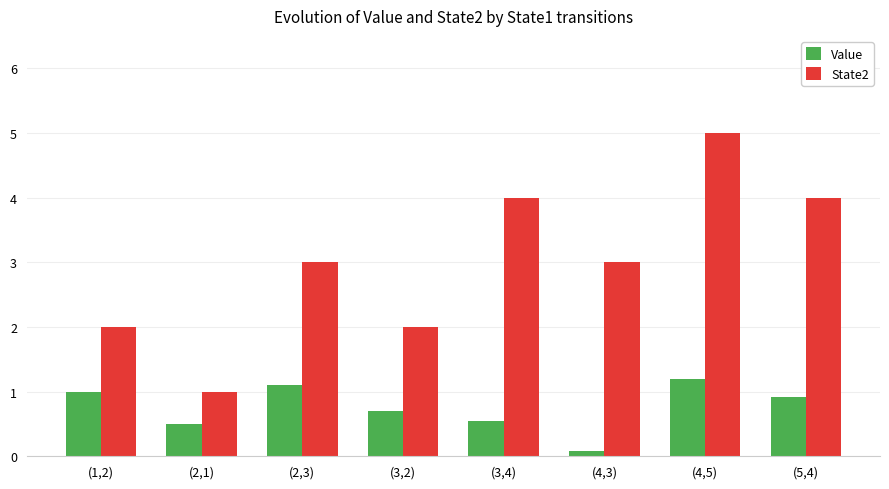

What is the total value across all series at (1,2)?

3.0